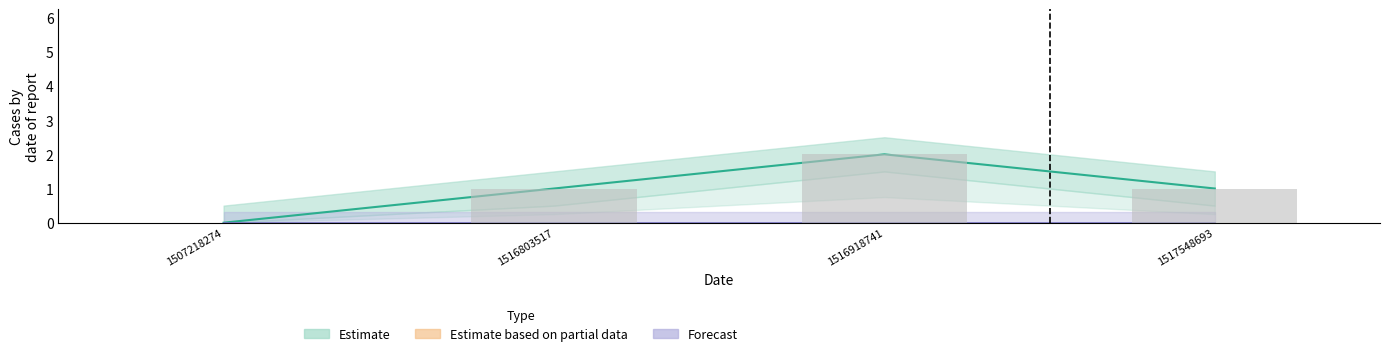

Reading right to left, what are all the values shown in this chart?

1	2	1	0